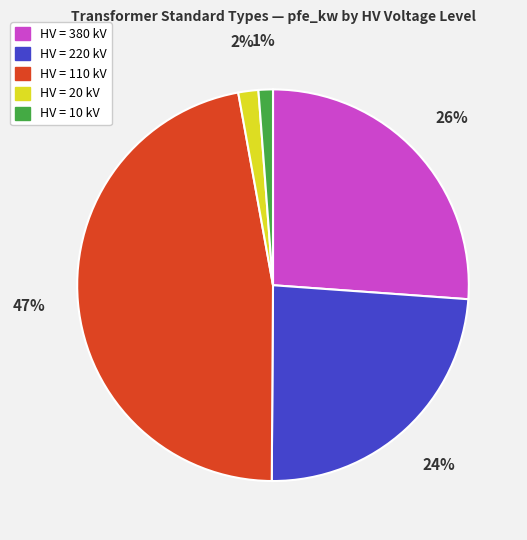

To the nearest percent, what is the difference between the largest and smallest slice percentages?

46%